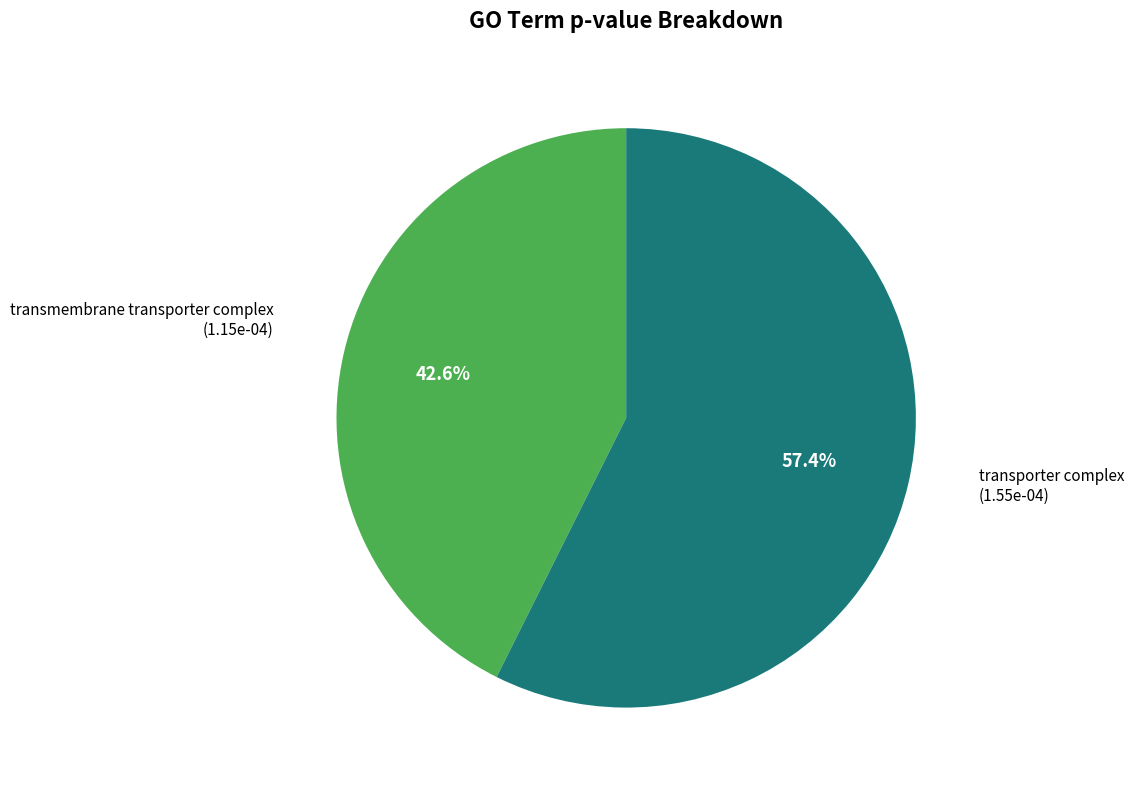

Which slice represents more than half of the pie?

transporter complex